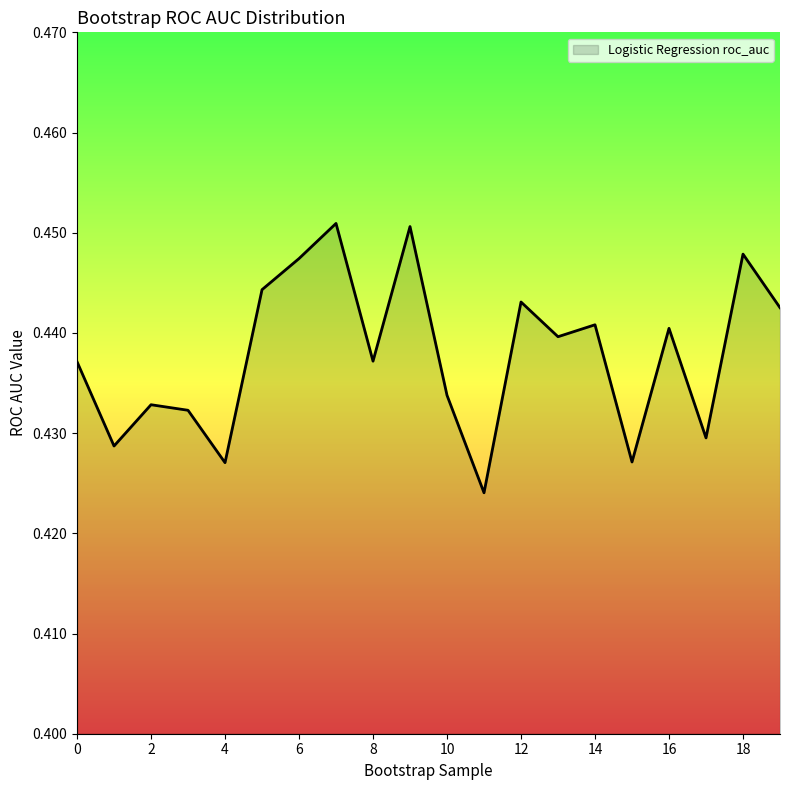

List the labels in order of value, smallest first.

11, 4, 15, 1, 17, 3, 2, 10, 0, 8, 13, 16, 14, 19, 12, 5, 6, 18, 9, 7